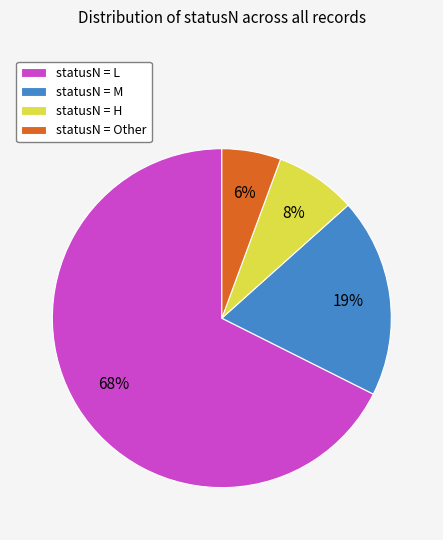

To the nearest percent, what percentage of the pie is statusN = M?

19%